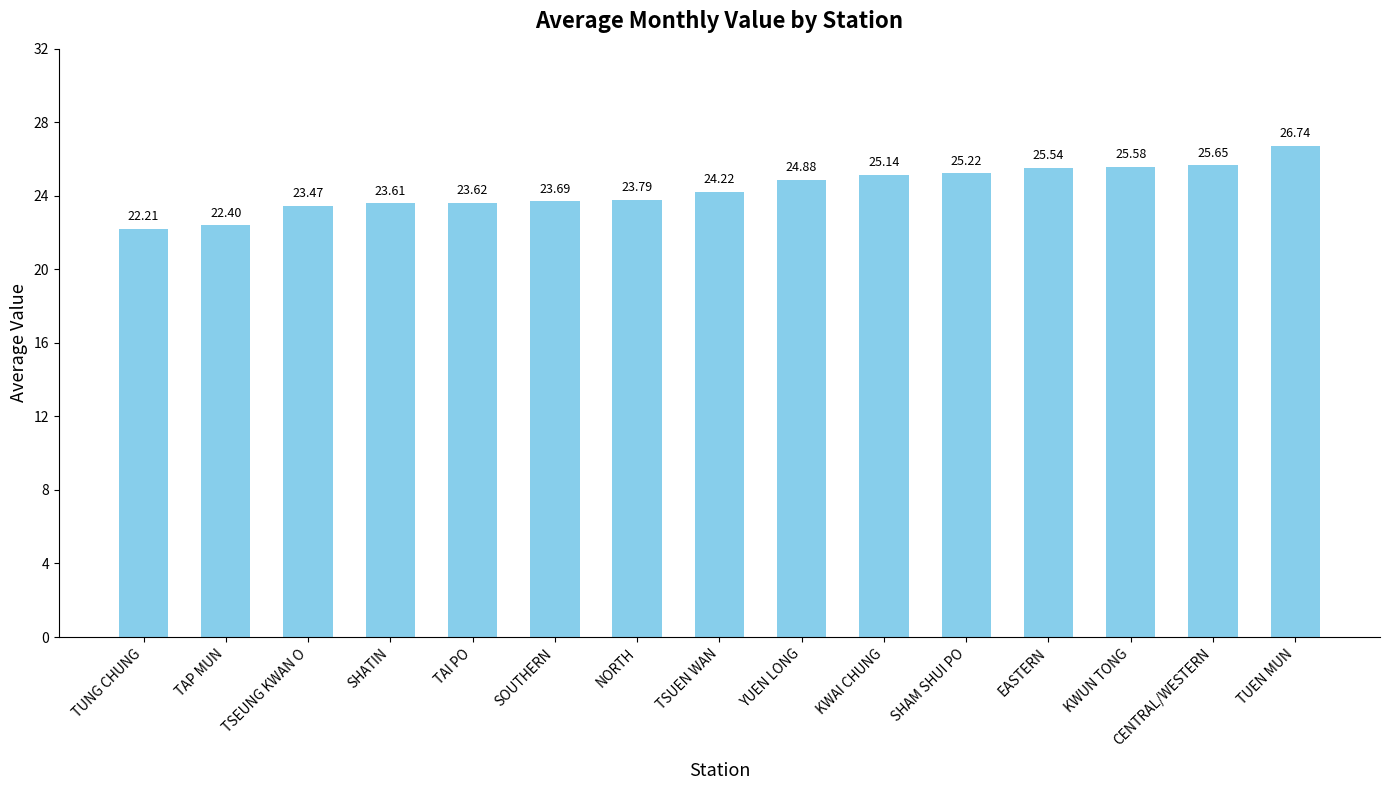

The chart shows a value of 33.5 at TUNG CHUNG. True or false?

False